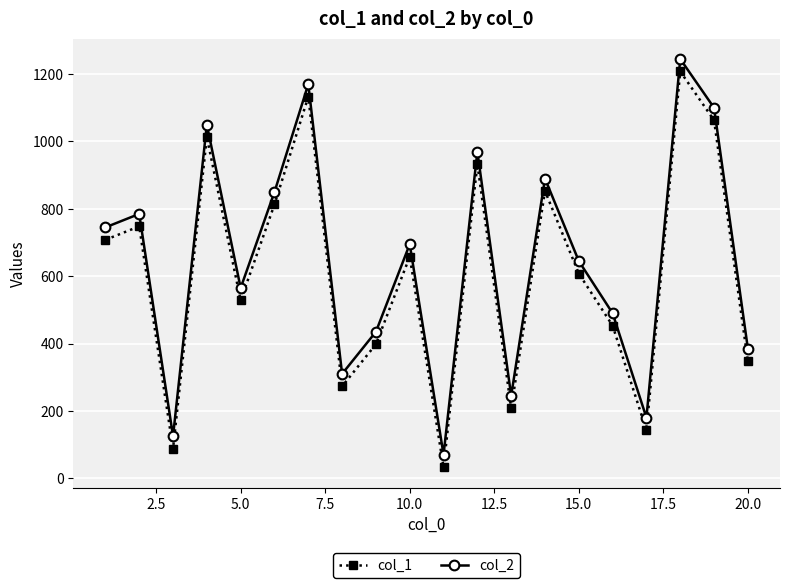

What is the difference between the maximum and second lowest values in the col_2 series?

1120